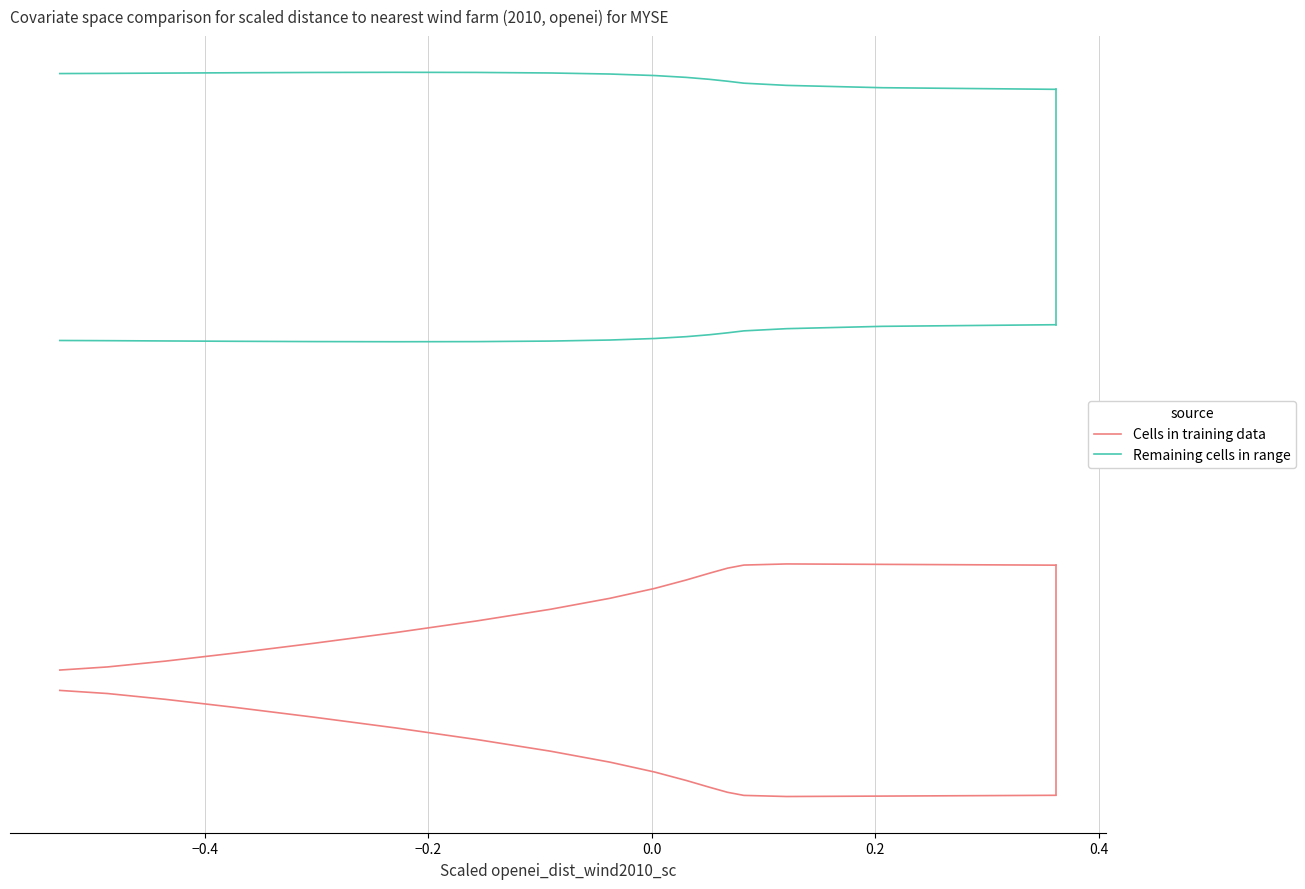

What is the value of the Cells in training data point at the 7th from the left?

-0.4